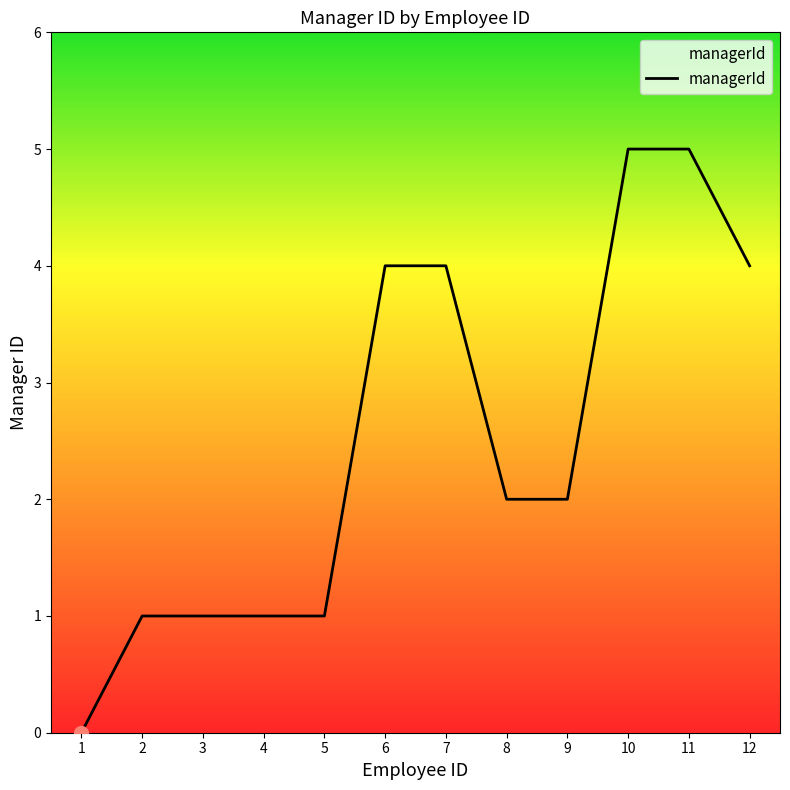

The chart shows a value of 3 at 1. True or false?

False